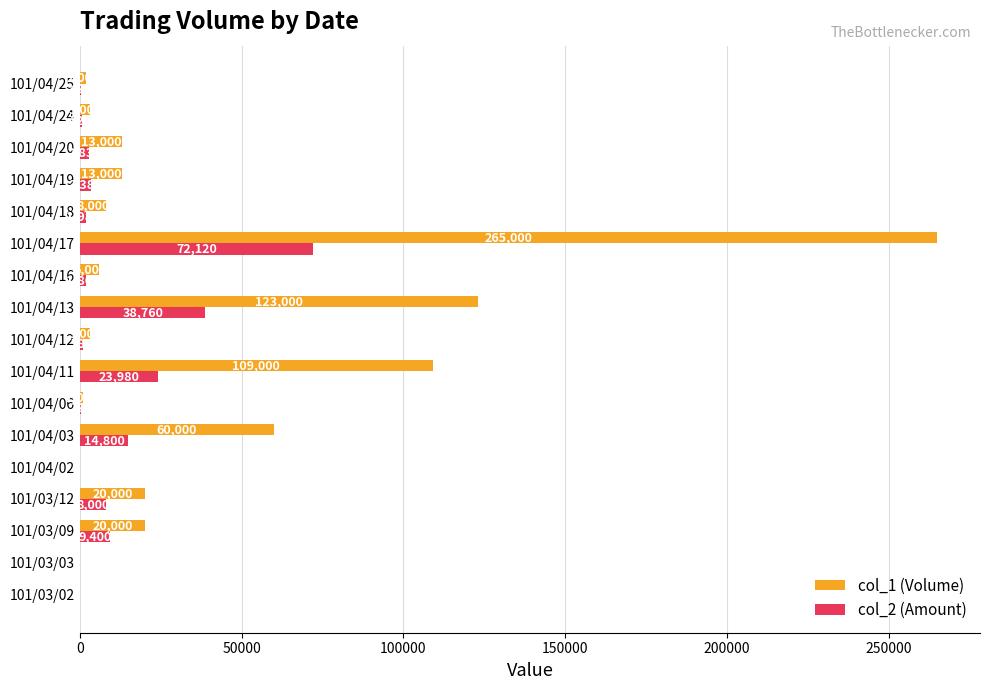

Between 101/03/09 and 101/04/18, which series saw the biggest shift?

col_1 (Volume)